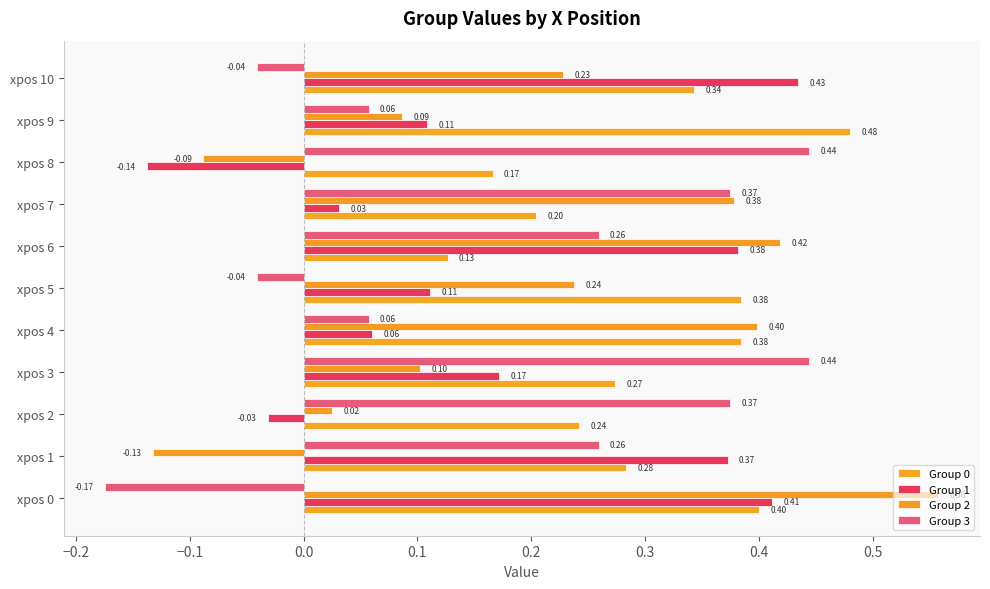

How many categories are shown in the chart?

11